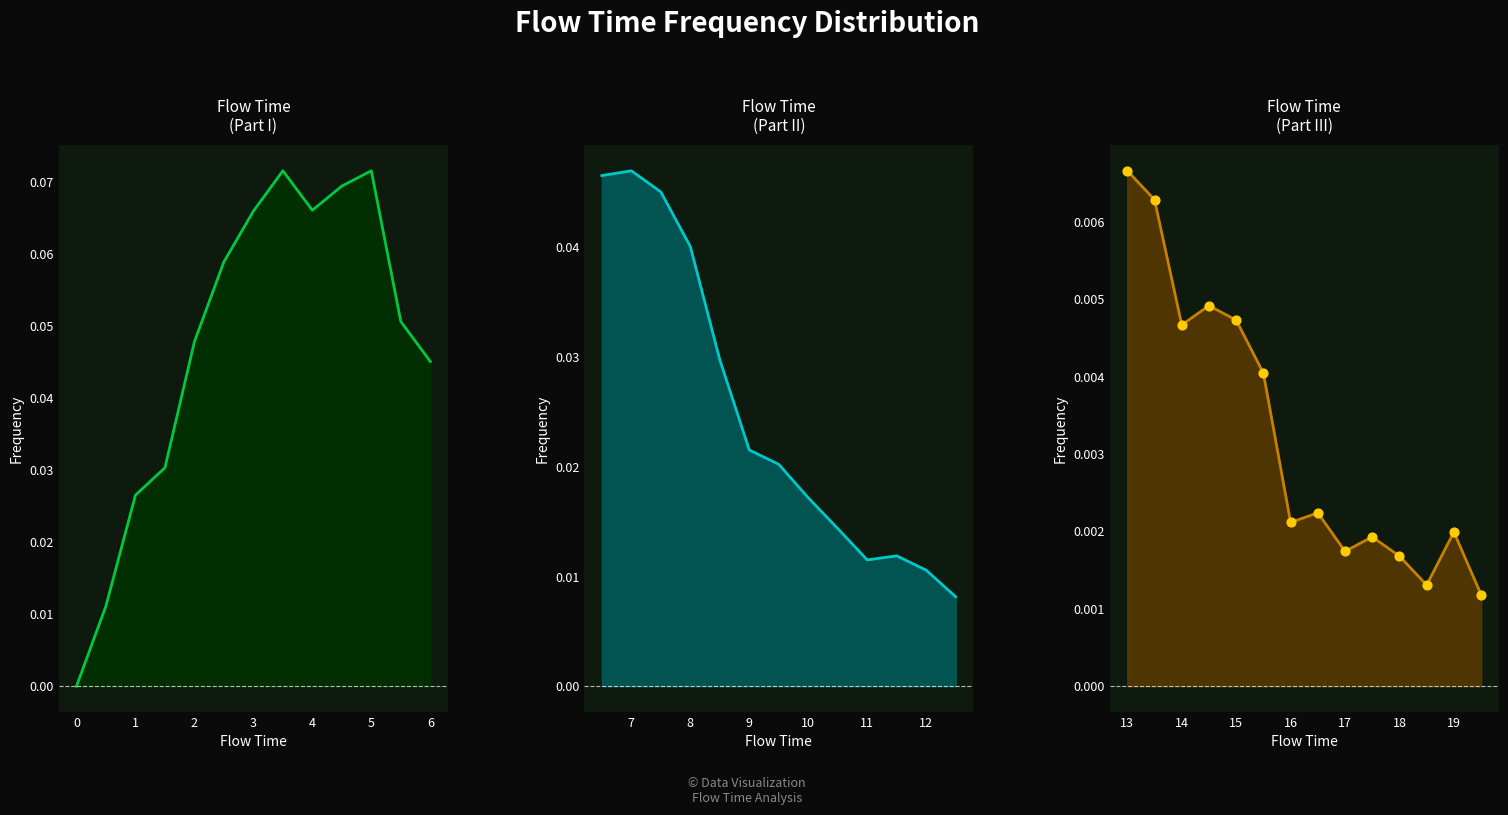

Between 8.0 and 12.5, which is larger?

8.0